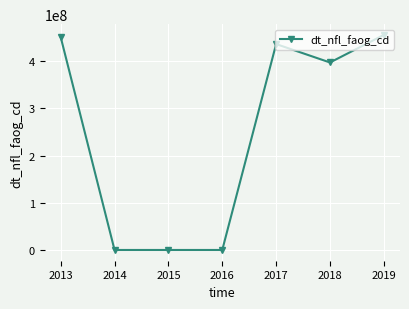

Does the chart have visible grid lines?

Yes